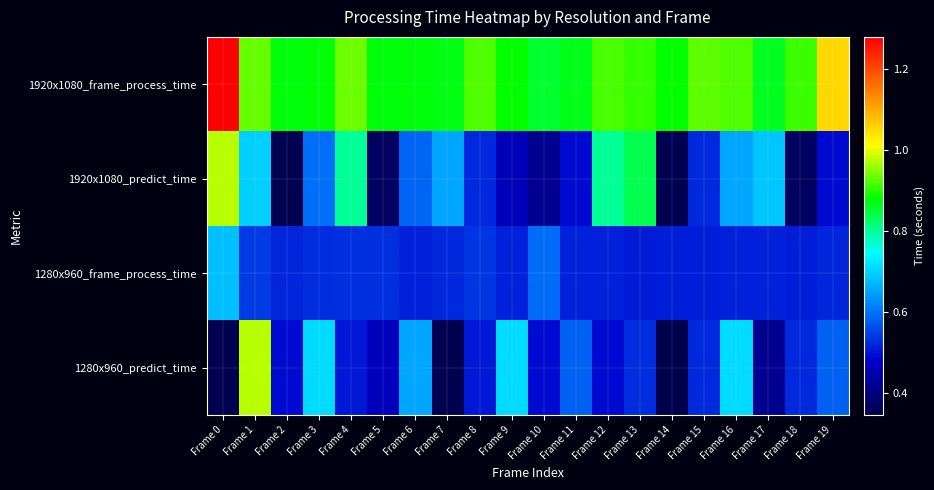

Which series has the widest spread of values?

1280x960_predict_time